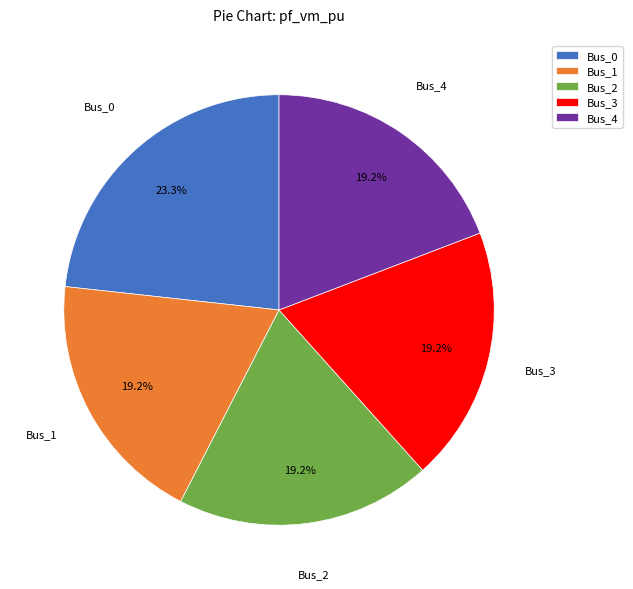

To the nearest percent, what is the combined percentage of Bus_1 and Bus_2?

38%